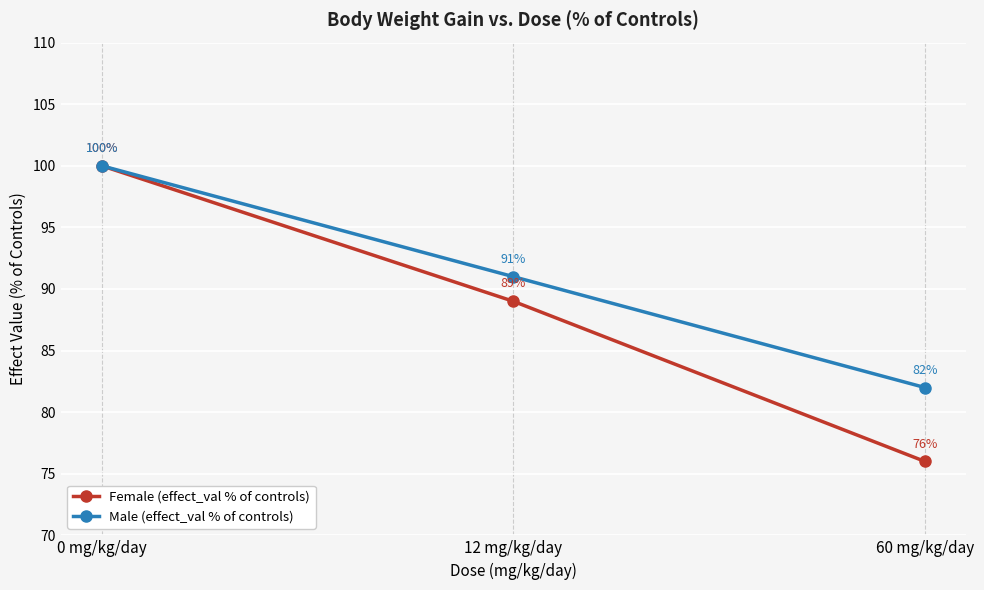

What is the value of the Male (effect_val % of controls) point at the 1st from the left?

100